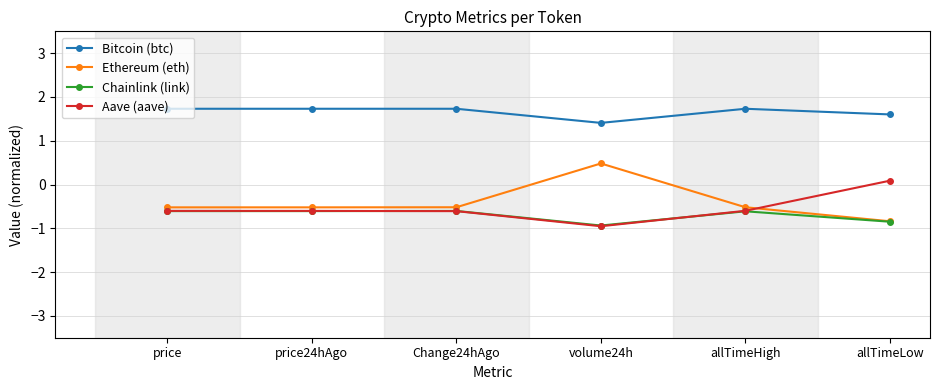

What is the sum of all Ethereum (eth) values?

-2.4